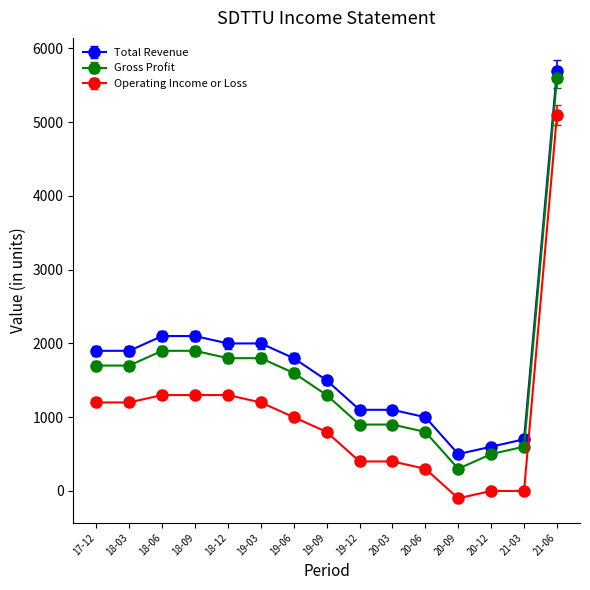

The value of Total Revenue at 19-03 is 2000. True or false?

True